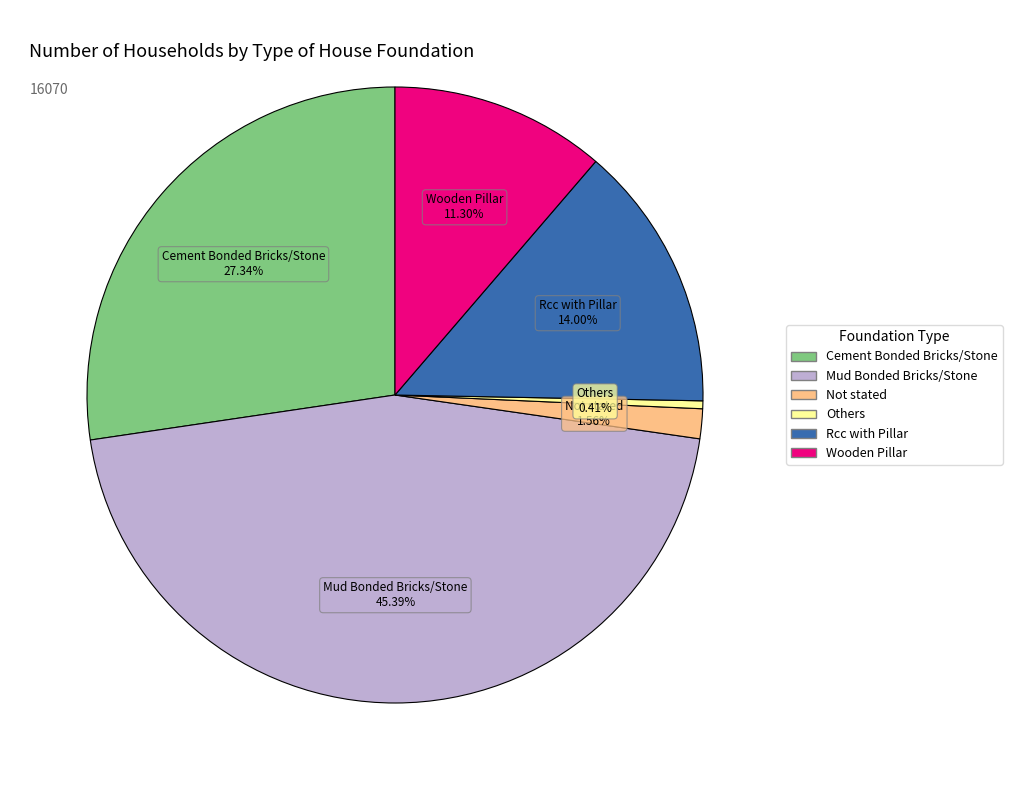

How many slices are in this pie chart?

6